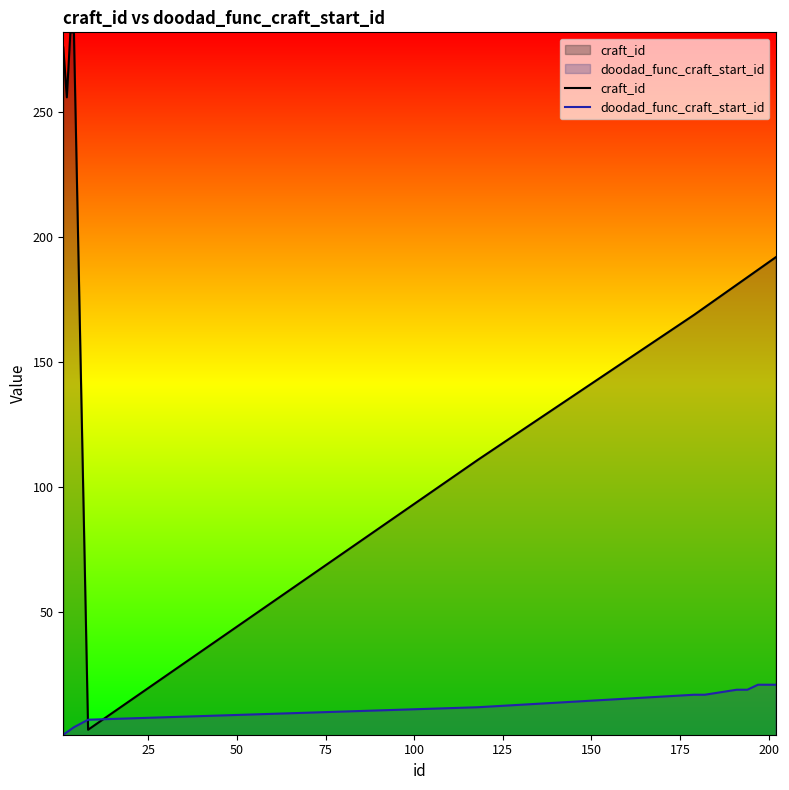

Which series has the widest spread of values?

craft_id